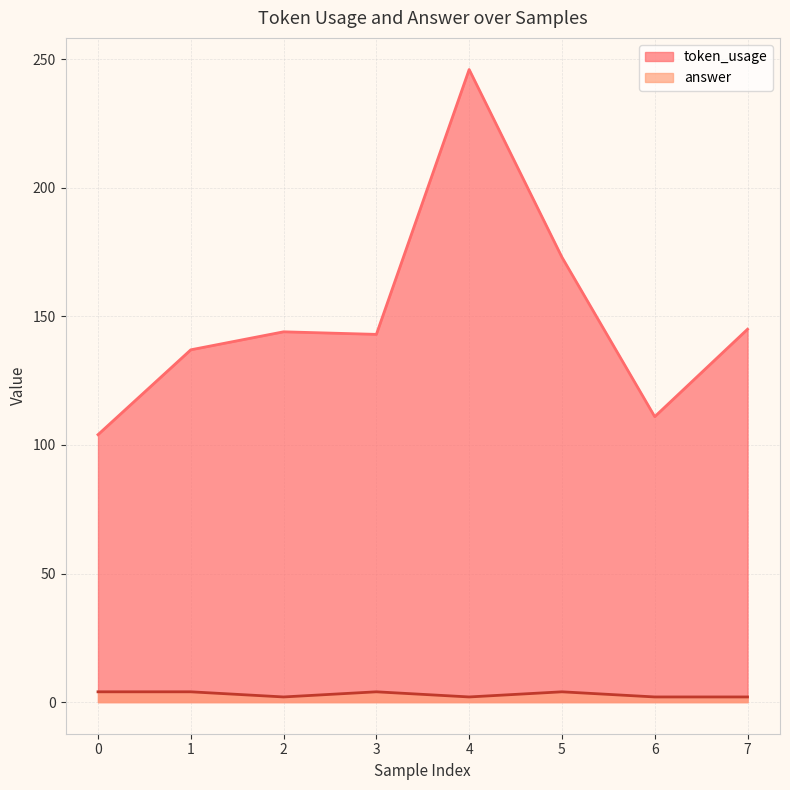

True or false: answer and token_usage intersect in this chart.

False